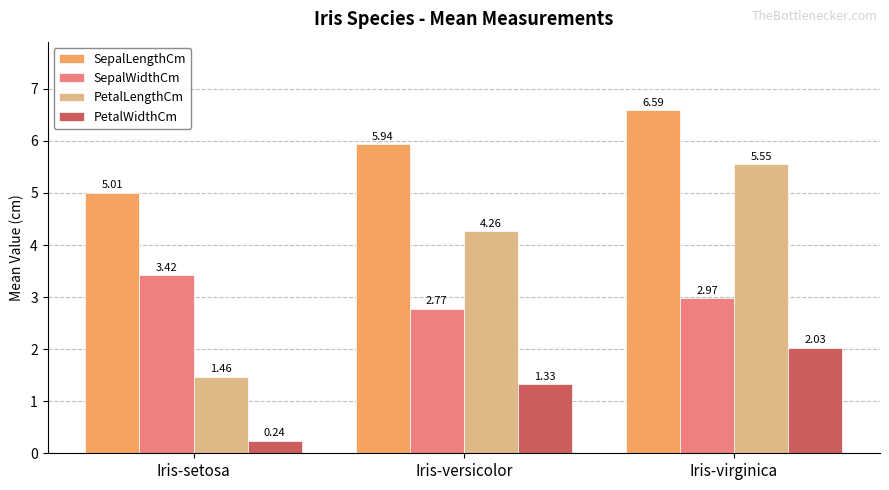

Rank the series at Iris-virginica from highest to lowest value.

SepalLengthCm, PetalLengthCm, SepalWidthCm, PetalWidthCm